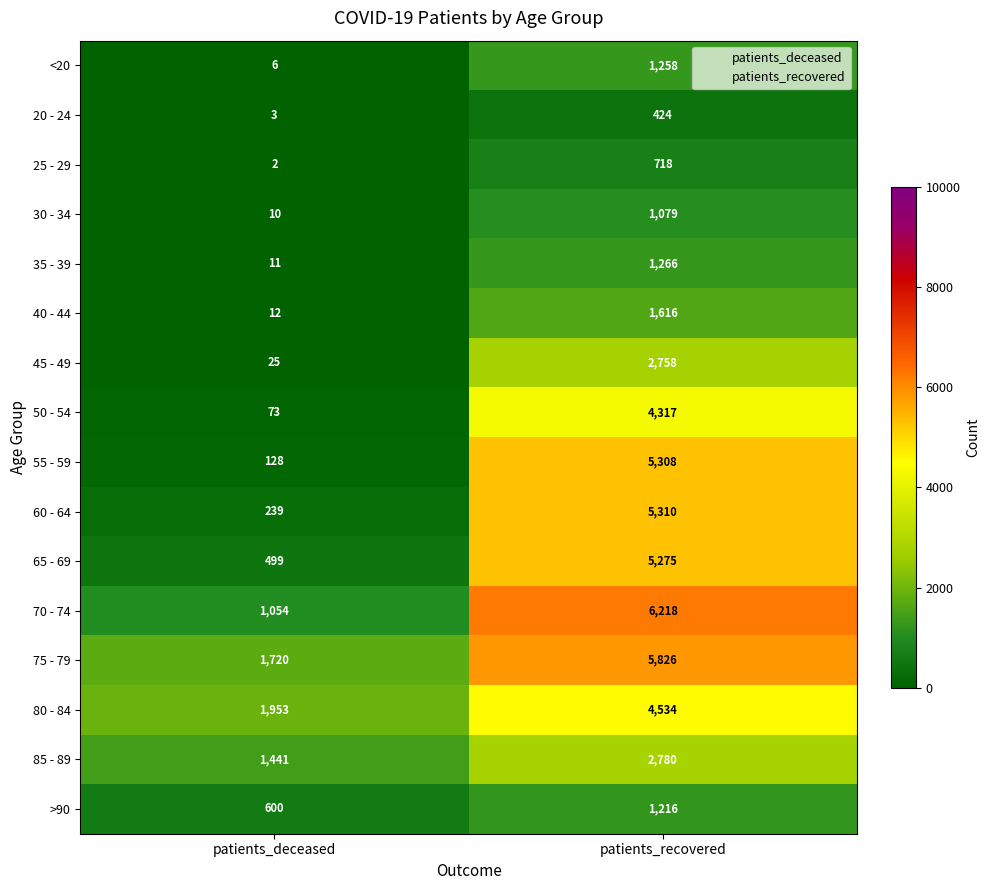

What value does the >90 series have at patients_deceased?

600